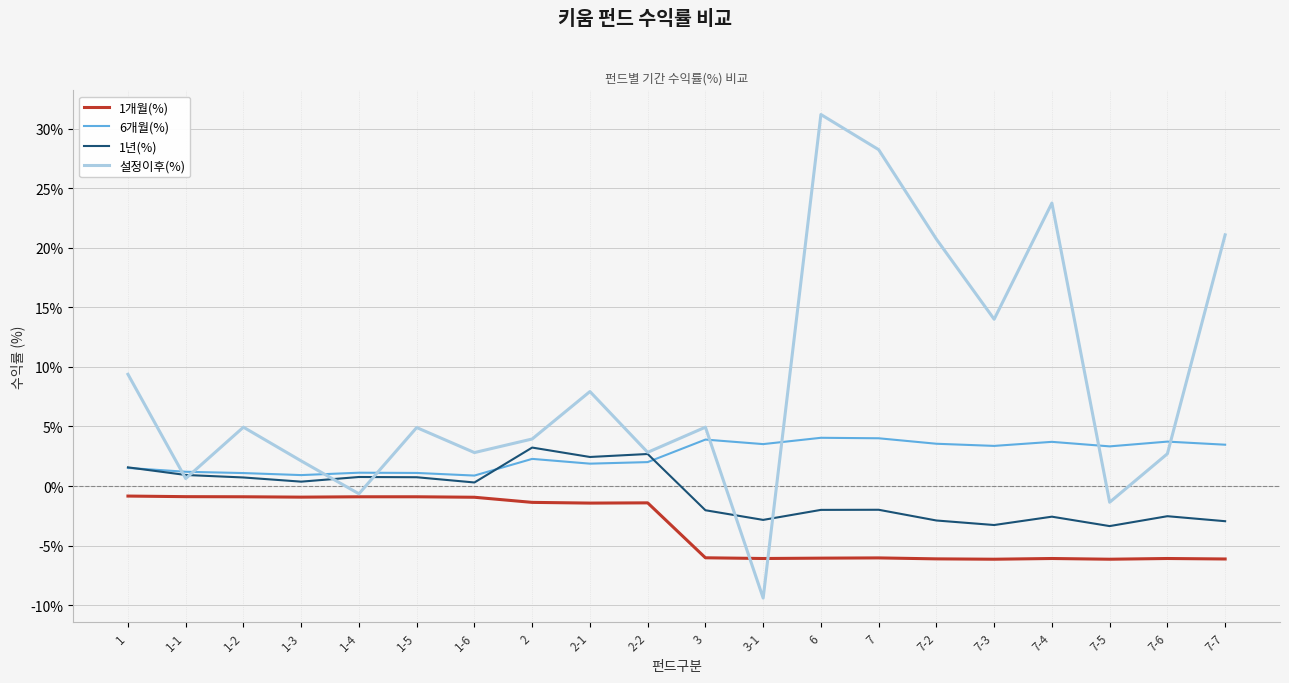

Rank the series by their average value, from lowest to highest.

1개월(%), 1년(%), 6개월(%), 설정이후(%)